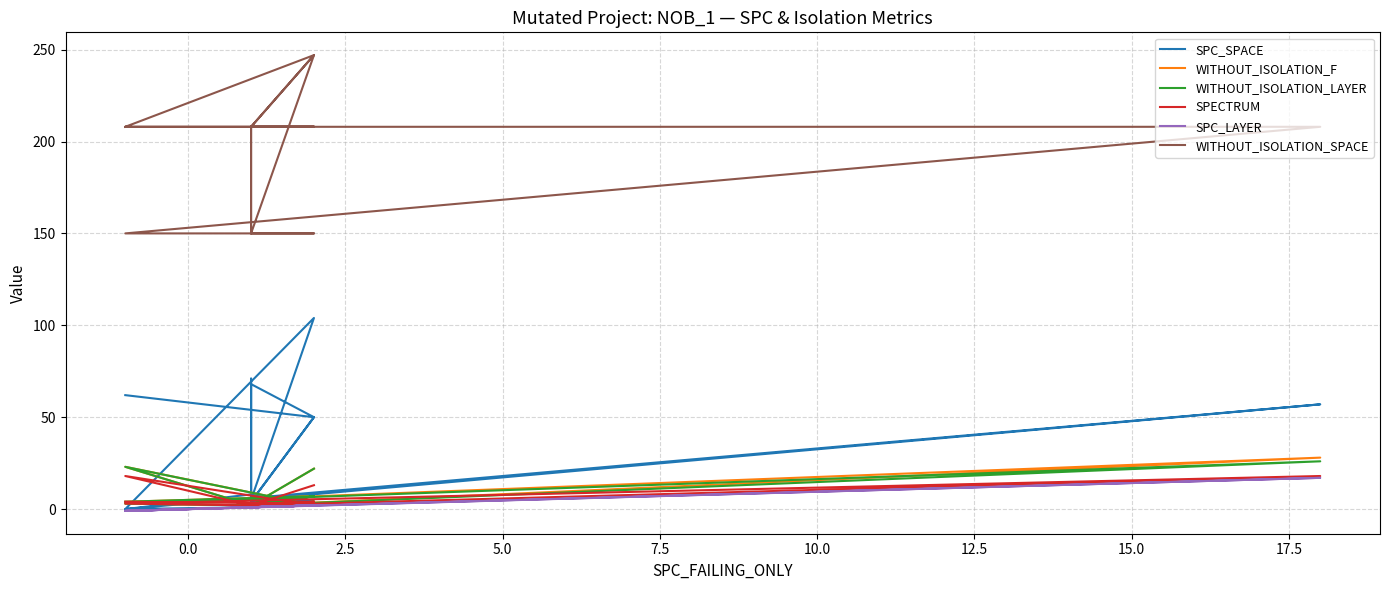

Which series has the largest total across all categories?

WITHOUT_ISOLATION_SPACE